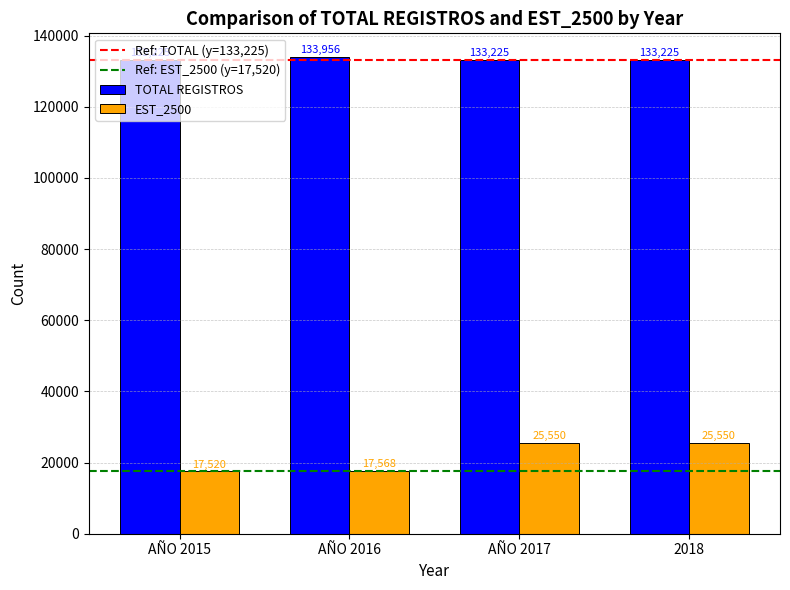

Which series has the largest total across all categories?

TOTAL REGISTROS